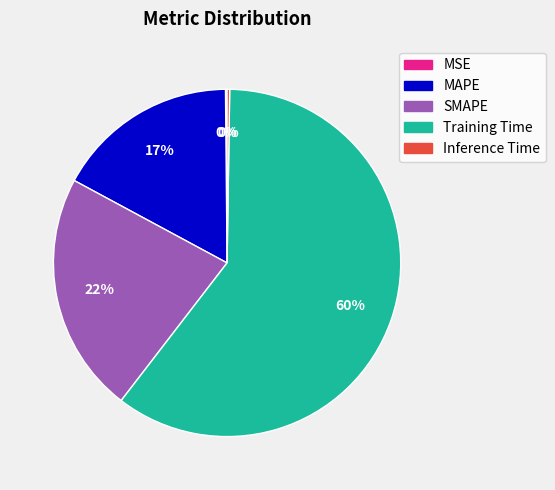

Approximately how many times larger is the value at MAPE compared to Training Time?

0.3